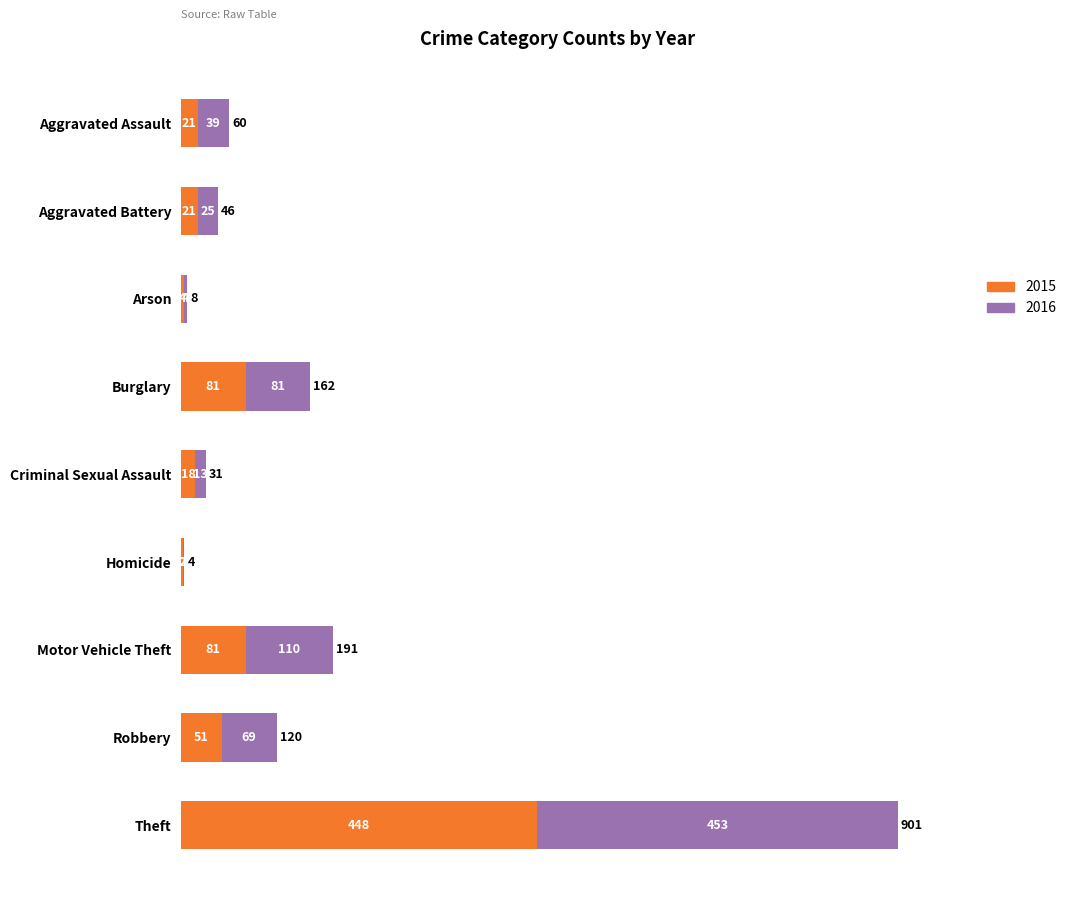

What are all the series names shown in the legend?

2015, 2016